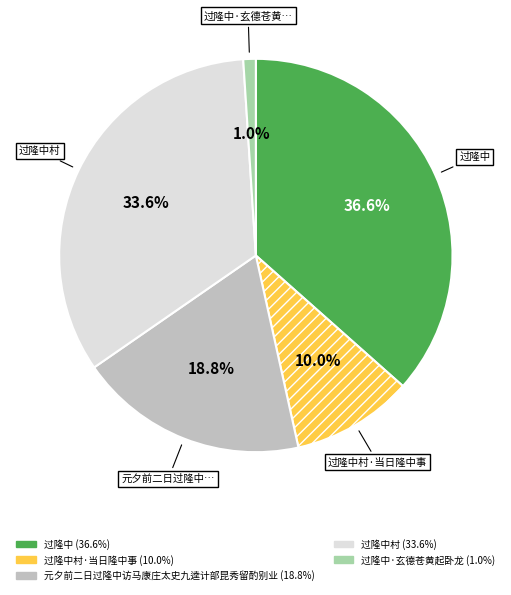

Is there a majority slice in this chart?

No